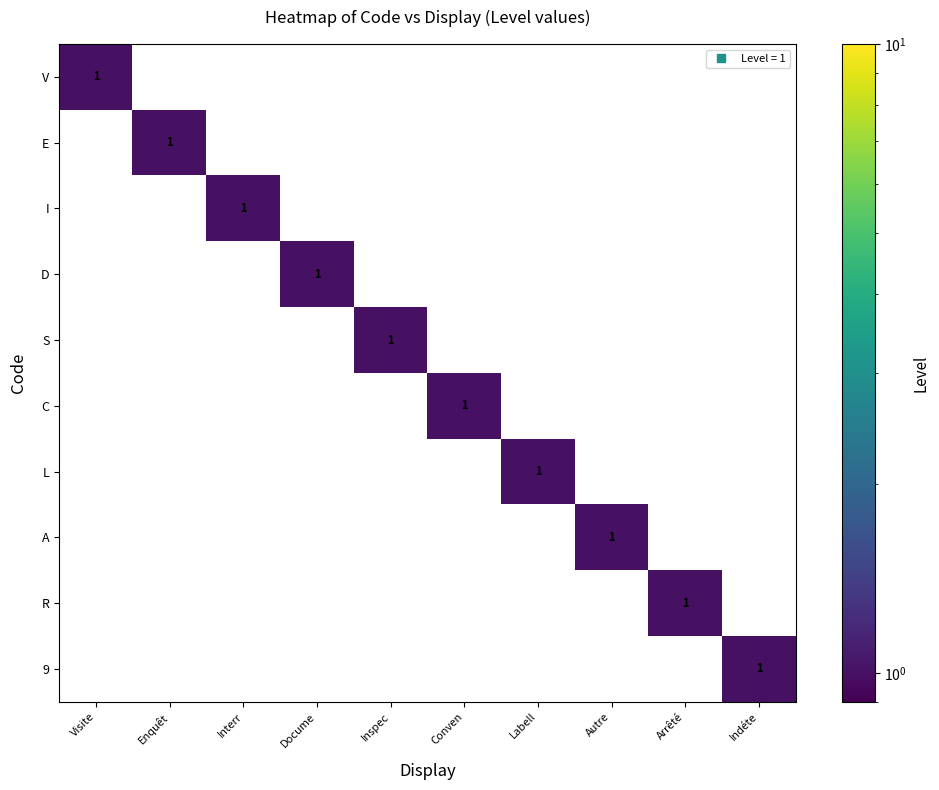

How many data points in E are above 0?

1